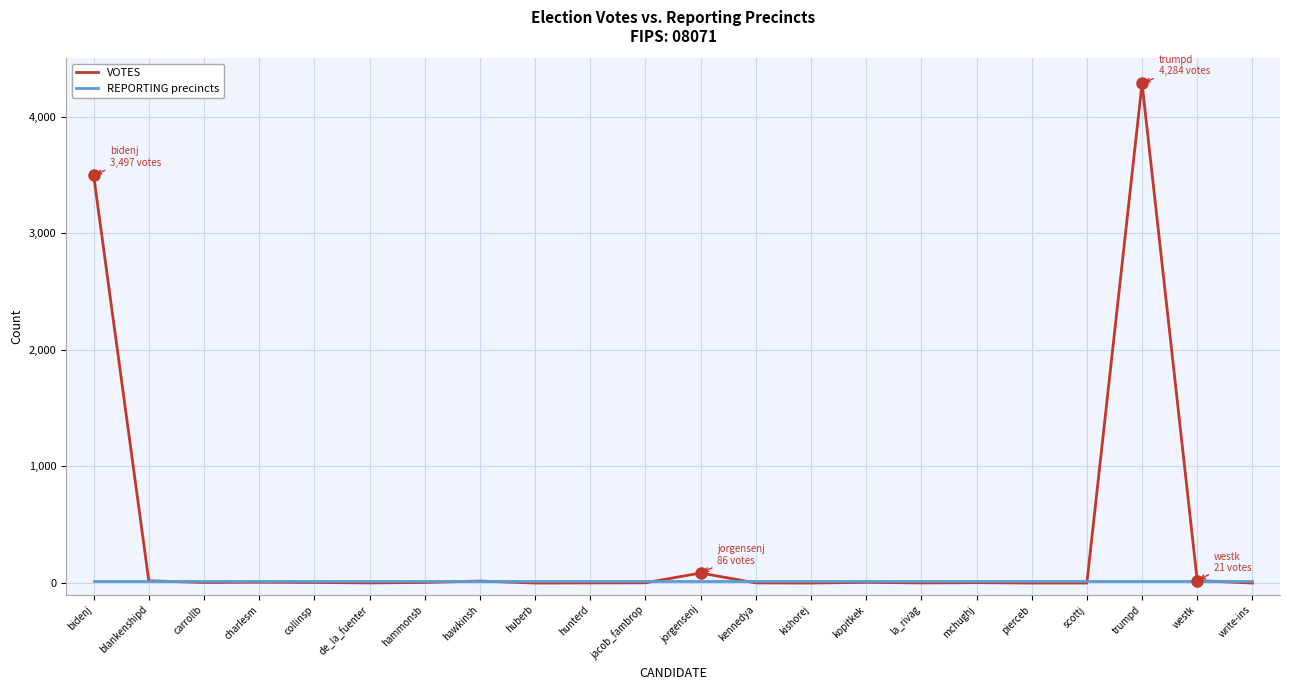

At which label is VOTES closest to 2142?

bidenj